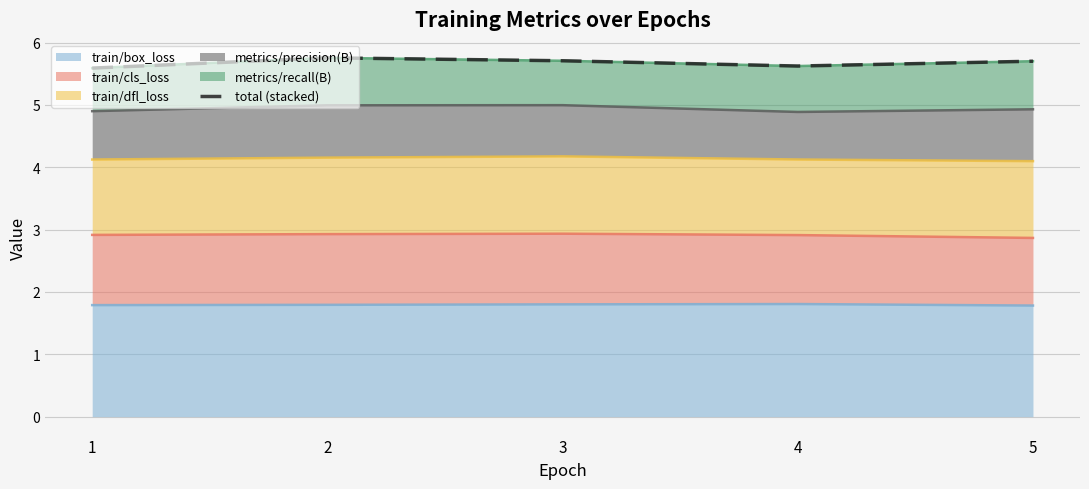

What is the value of the 5th point from the left?

5.7